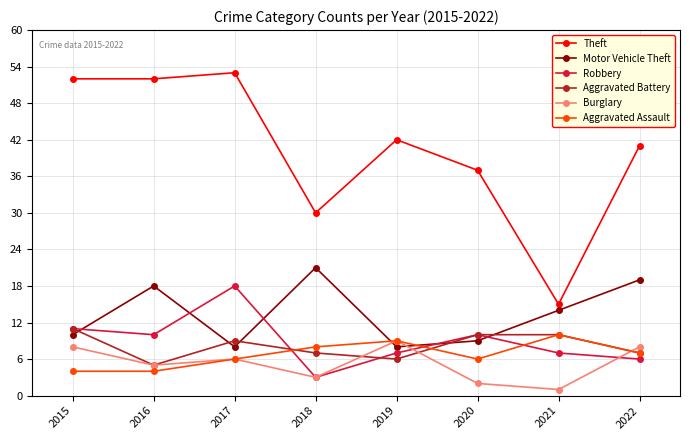

Rank the series by their maximum value, from highest to lowest.

Theft, Motor Vehicle Theft, Robbery, Aggravated Battery, Aggravated Assault, Burglary